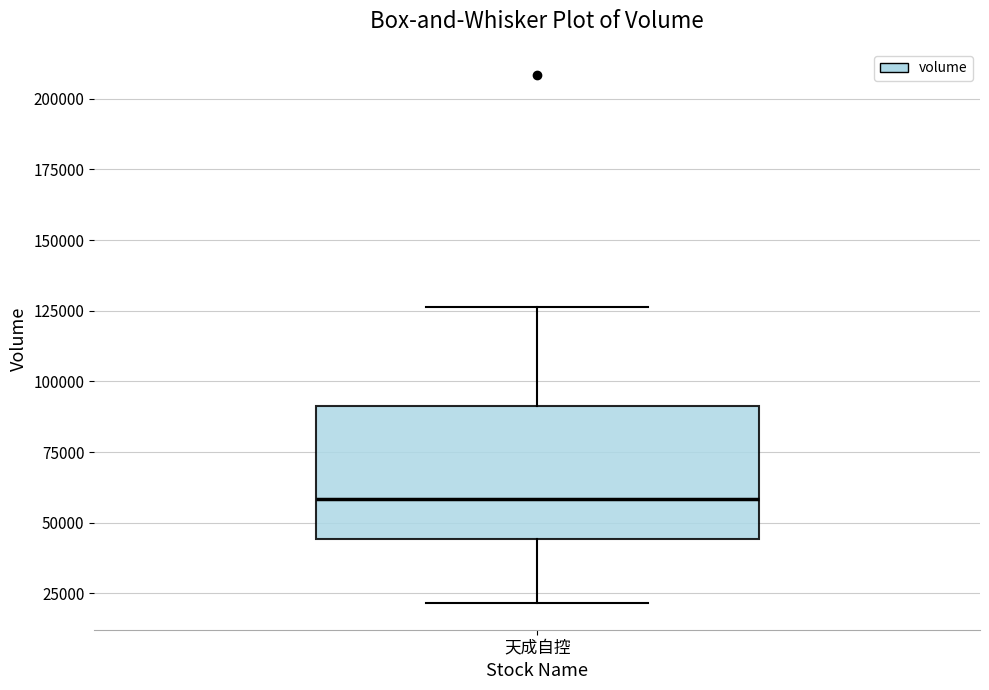

Read this box plot against the y-axis: the position of the median line, the range covered by the box, and the ends of both whiskers. The values are not printed on the chart, so give them approximately, as read against the axis.

median 60000, box 45000 to 90000, whiskers 20000 to 125000